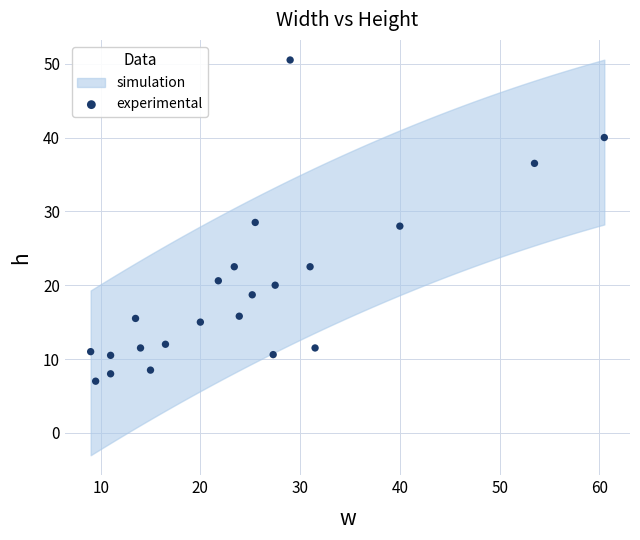

What is the range of X values (max minus min)?

51.5